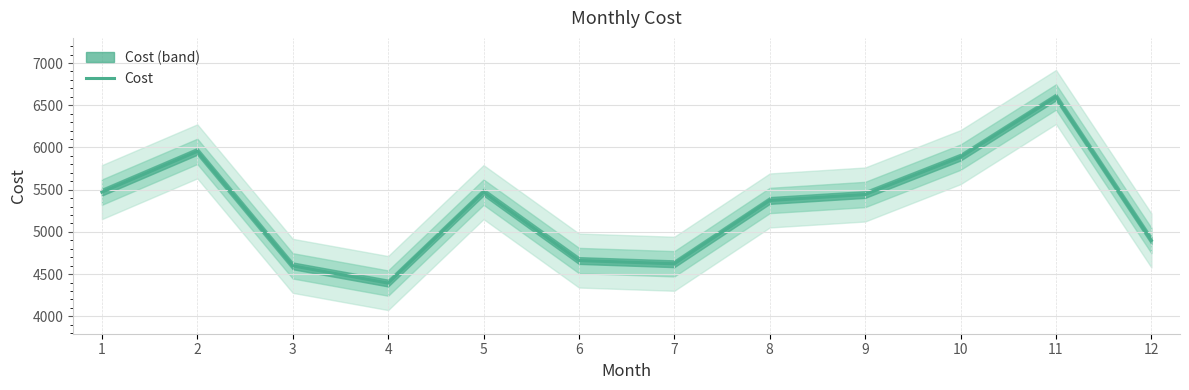

Where is the first local maximum?

2